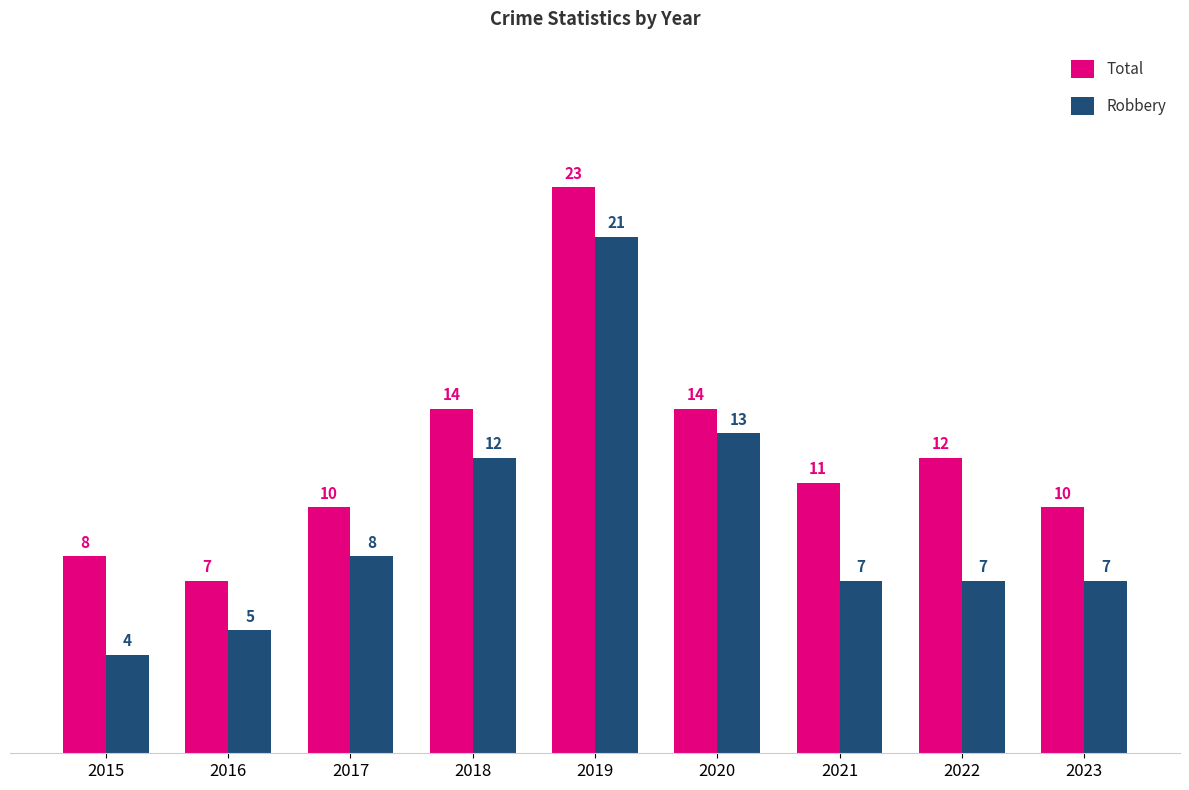

The Robbery series shows 7 at 2022. True or false?

True